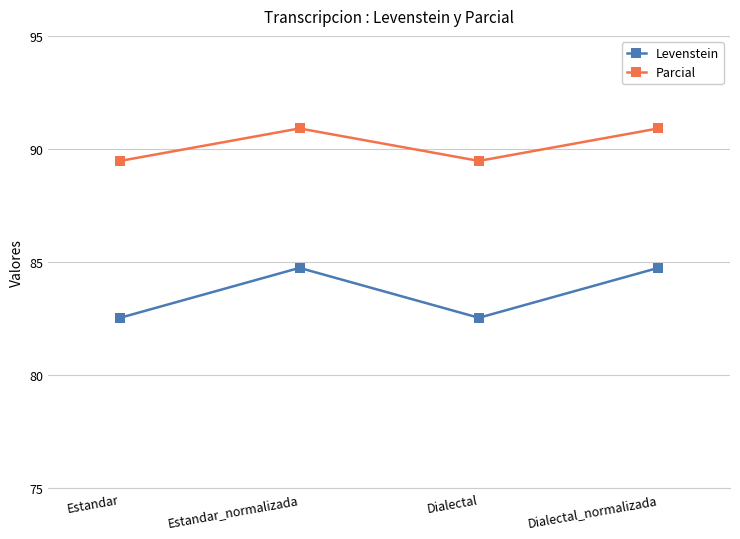

True or false: Parcial and Levenstein intersect in this chart.

False